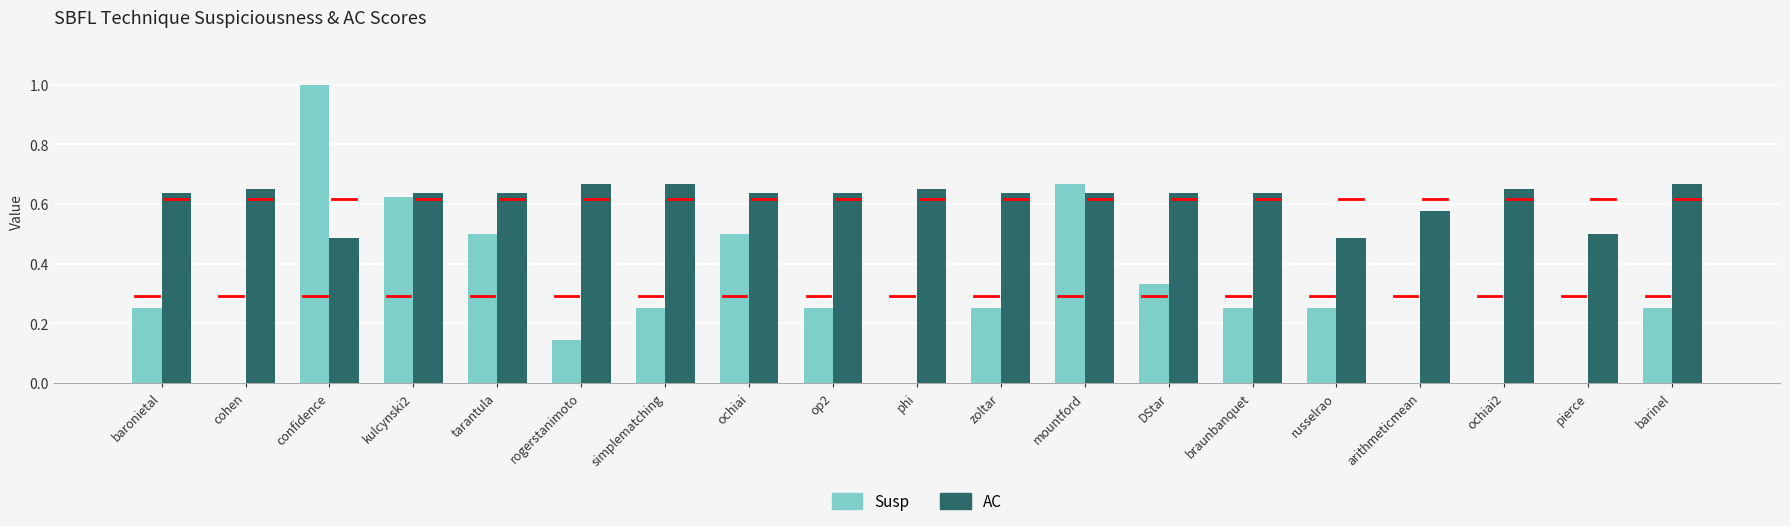

How many groups of bars are there?

19